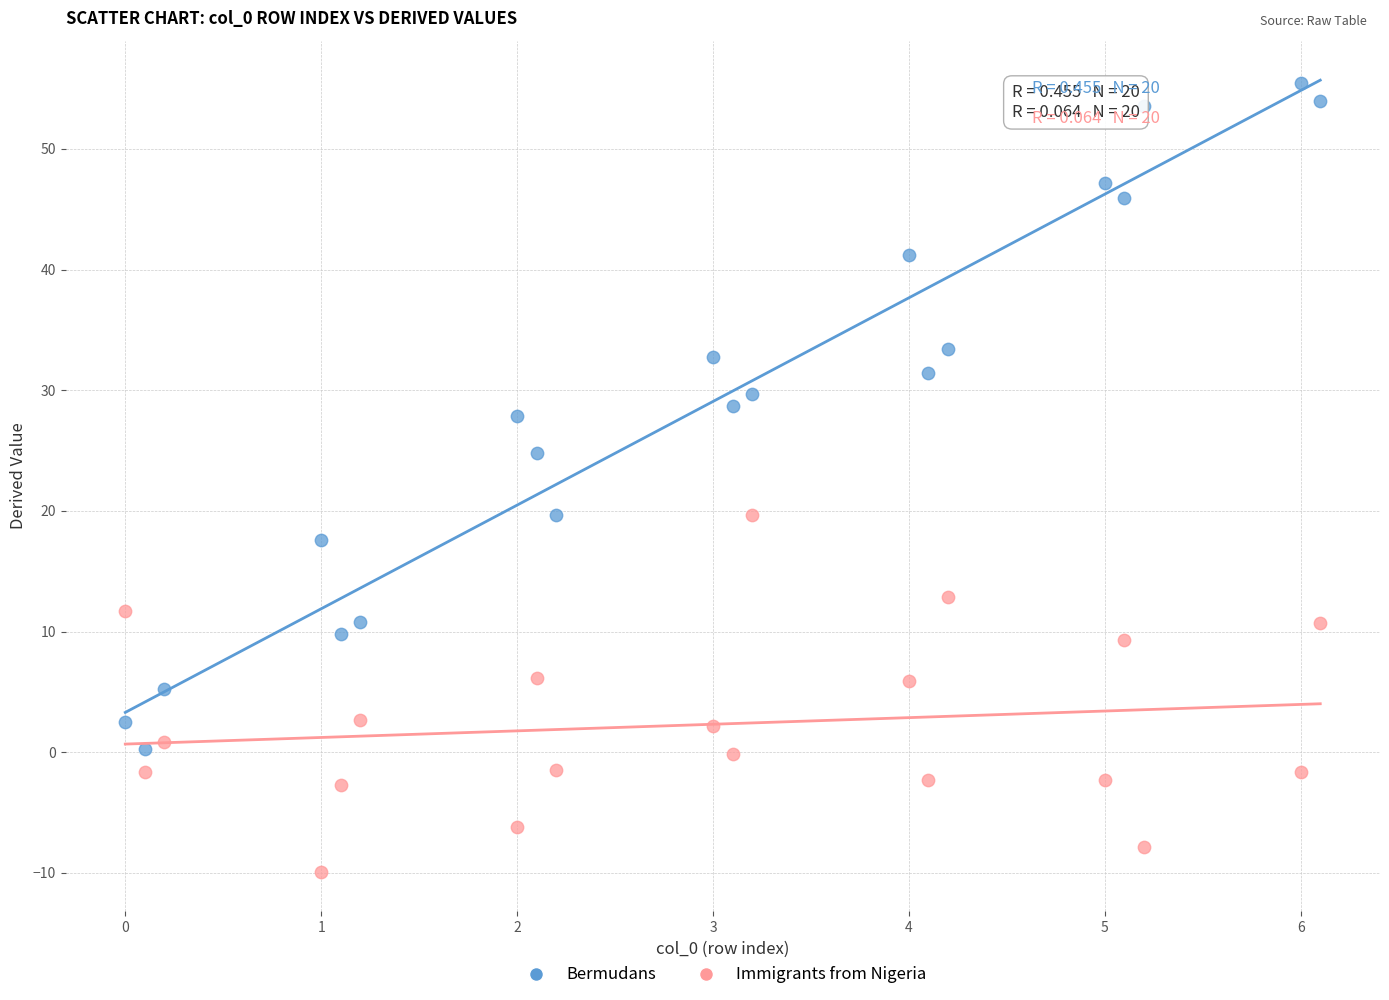

Which series has the largest Y range (max minus min)?

Bermudans